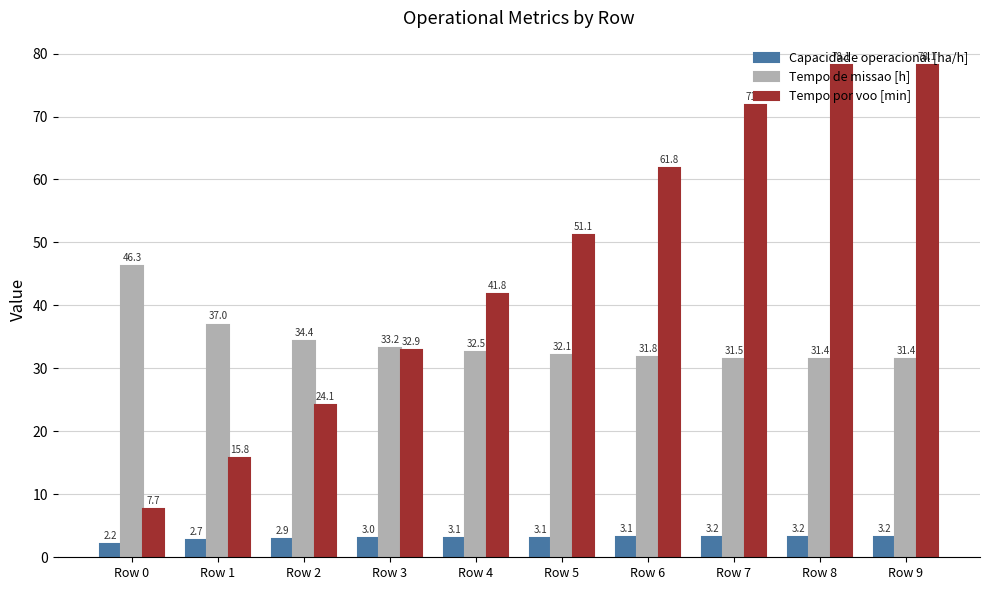

Read the Tempo por voo [min] value at Row 5.

51.1